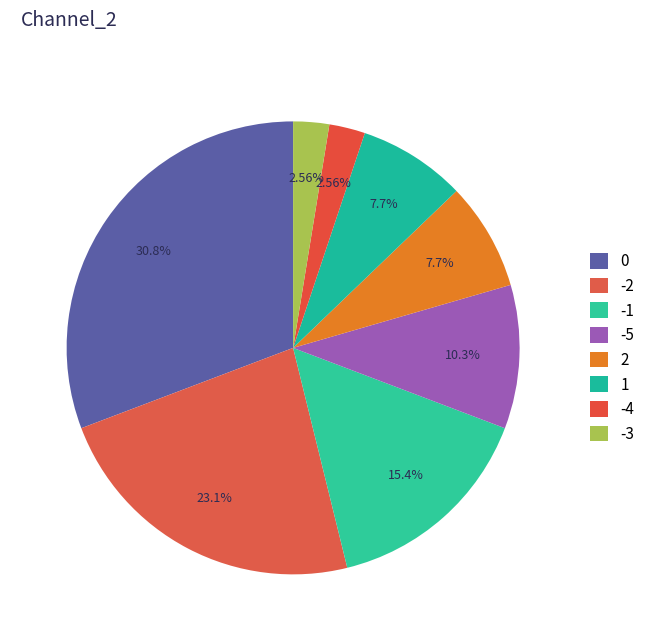

Is there a majority slice in this chart?

No